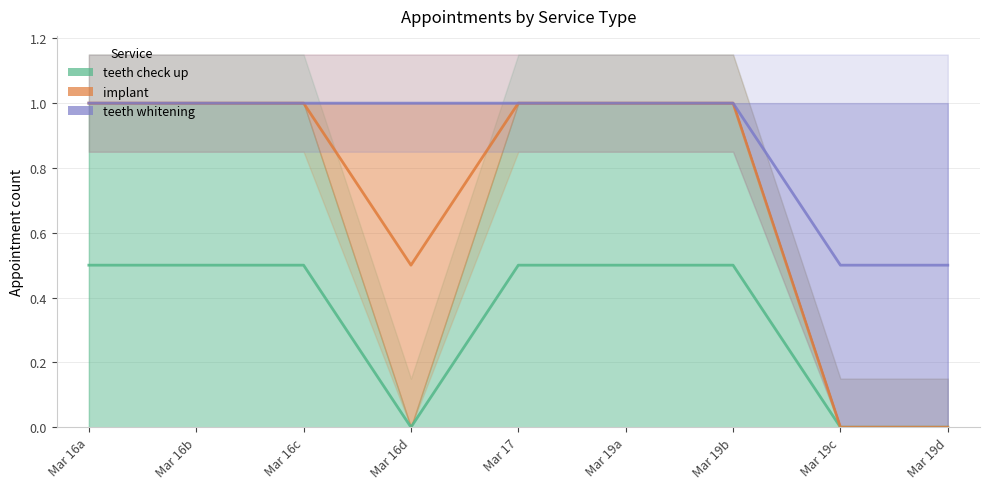

Between Mar 19a and Mar 16c, which is larger?

Mar 19a